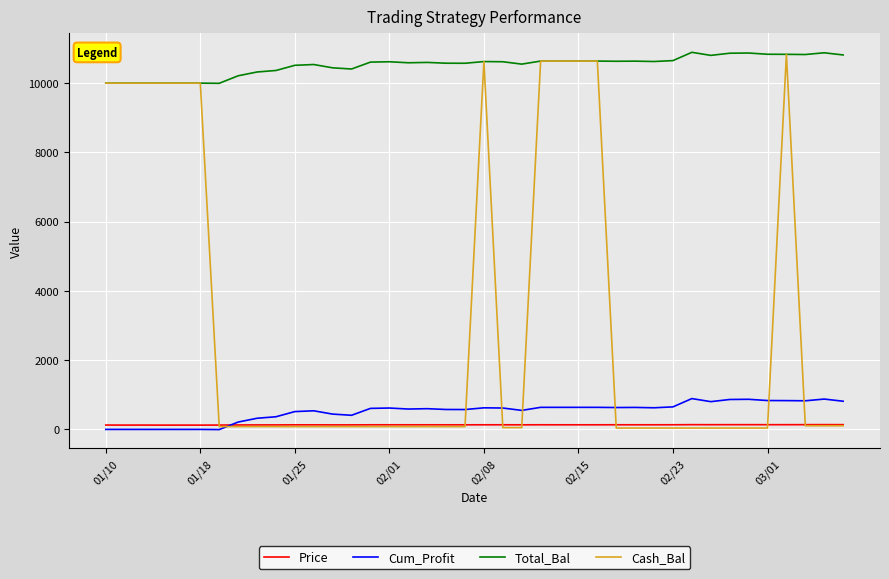

True or false: Total_Bal and Cum_Profit cross at least once.

False